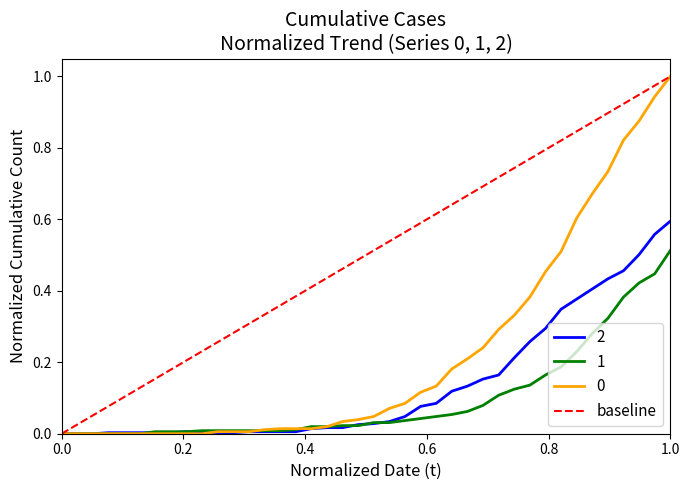

True or false: the data shows 1 at 1.0.

True